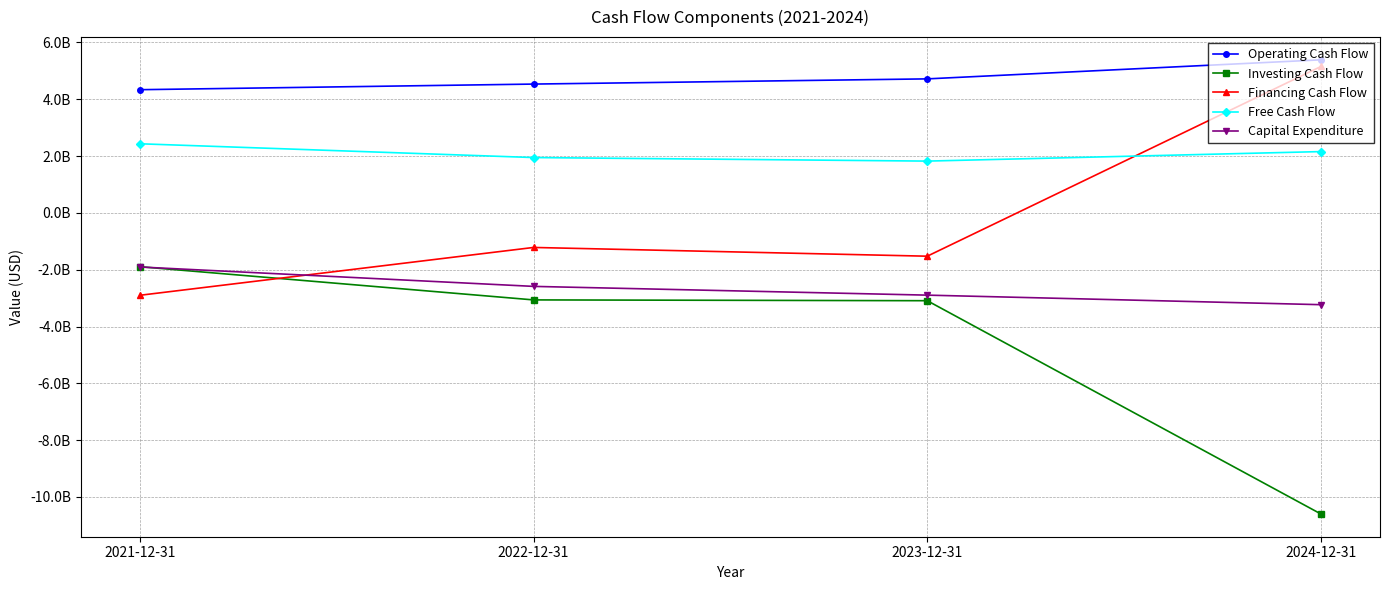

Is this an area chart (filled region under the line)?

No